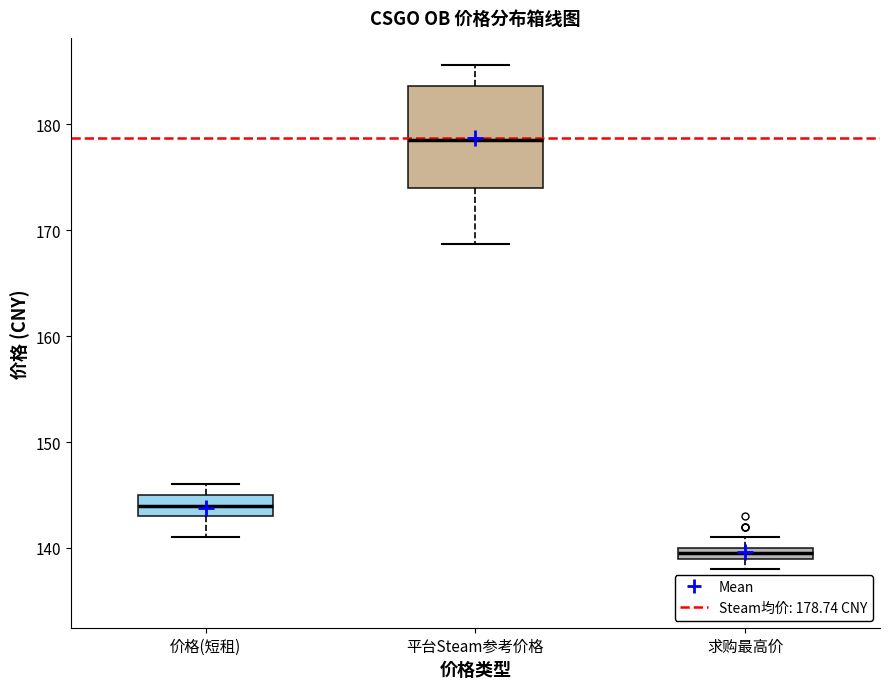

Comparing the boxes themselves (not the whiskers), which one is the tallest?

平台Steam参考价格